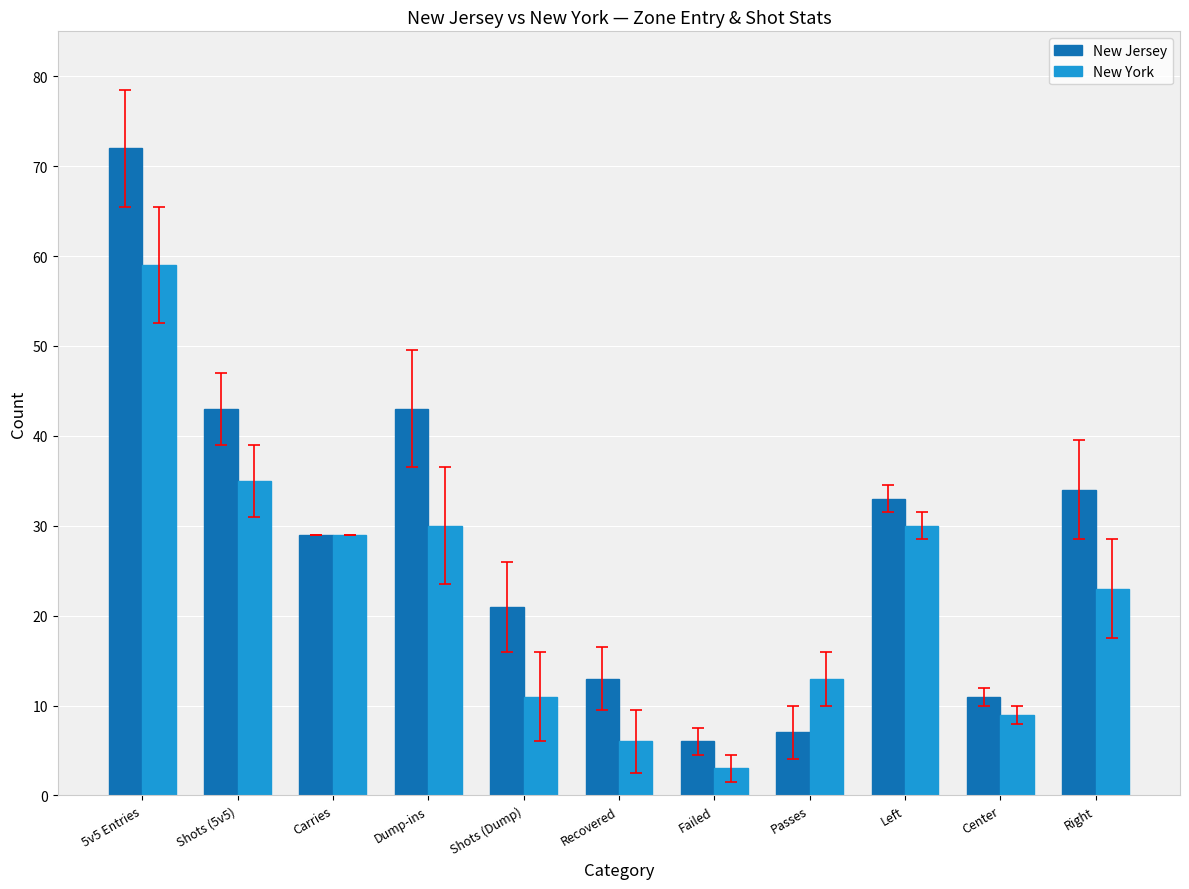

At which category is the sum across all series the highest?

5v5 Entries